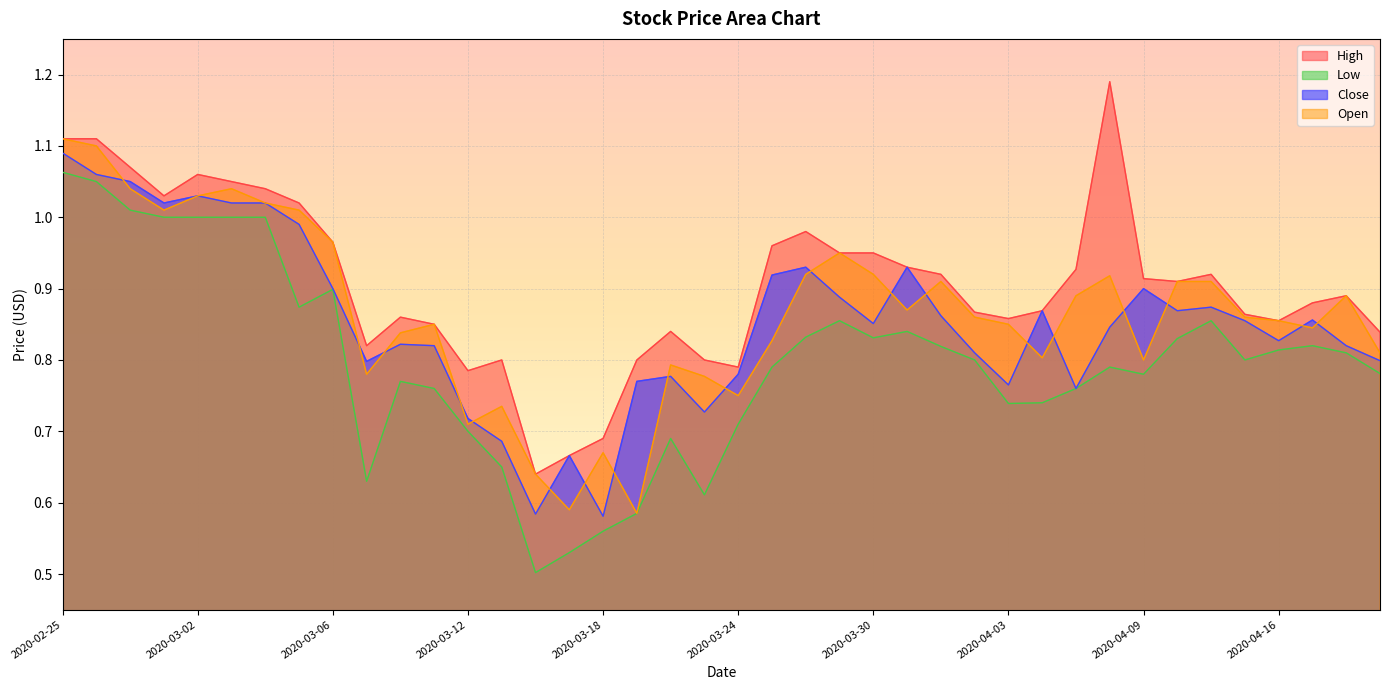

At which category does Close reach its first local valley?

2020-02-28